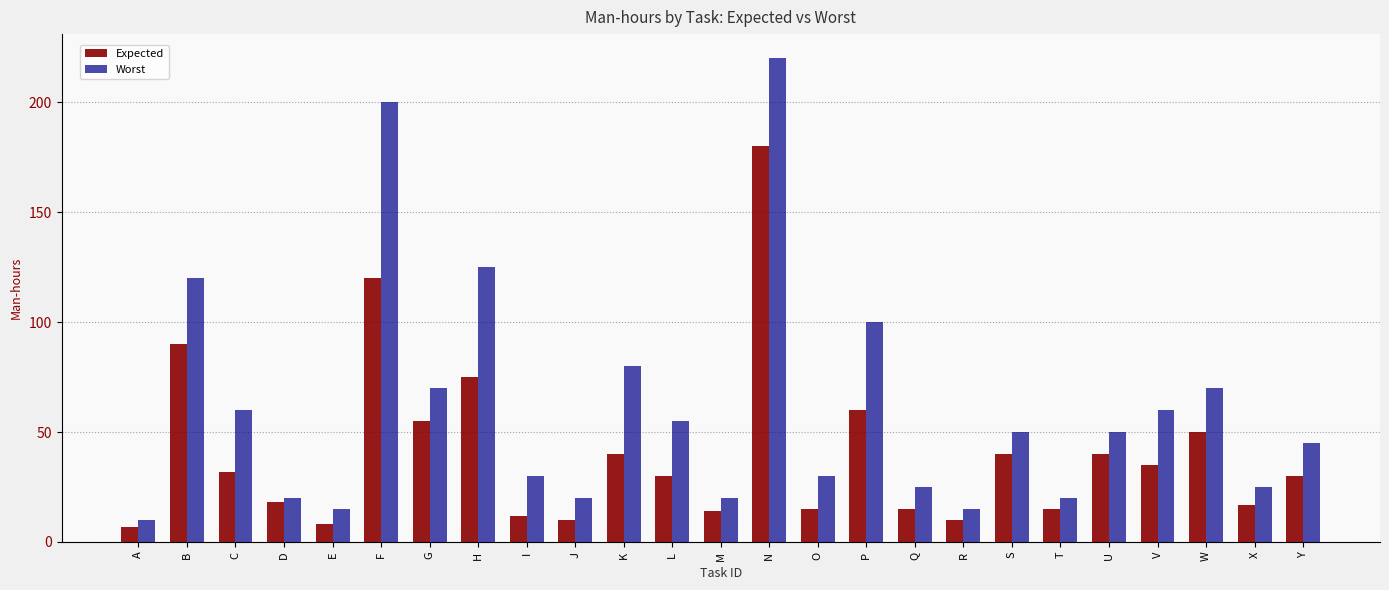

How many groups of bars are there?

25